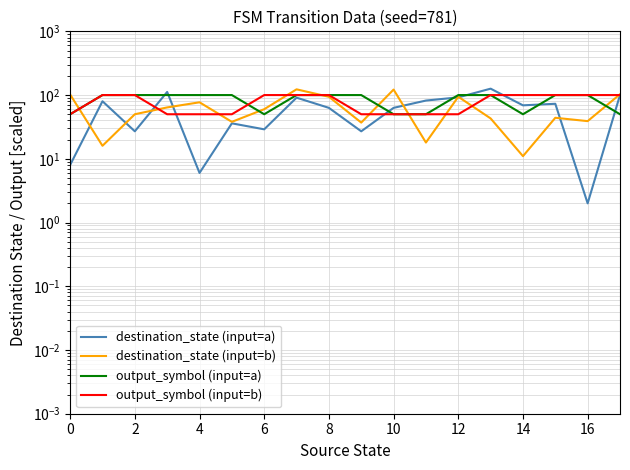

What is the label of the 1st point from the right?

17